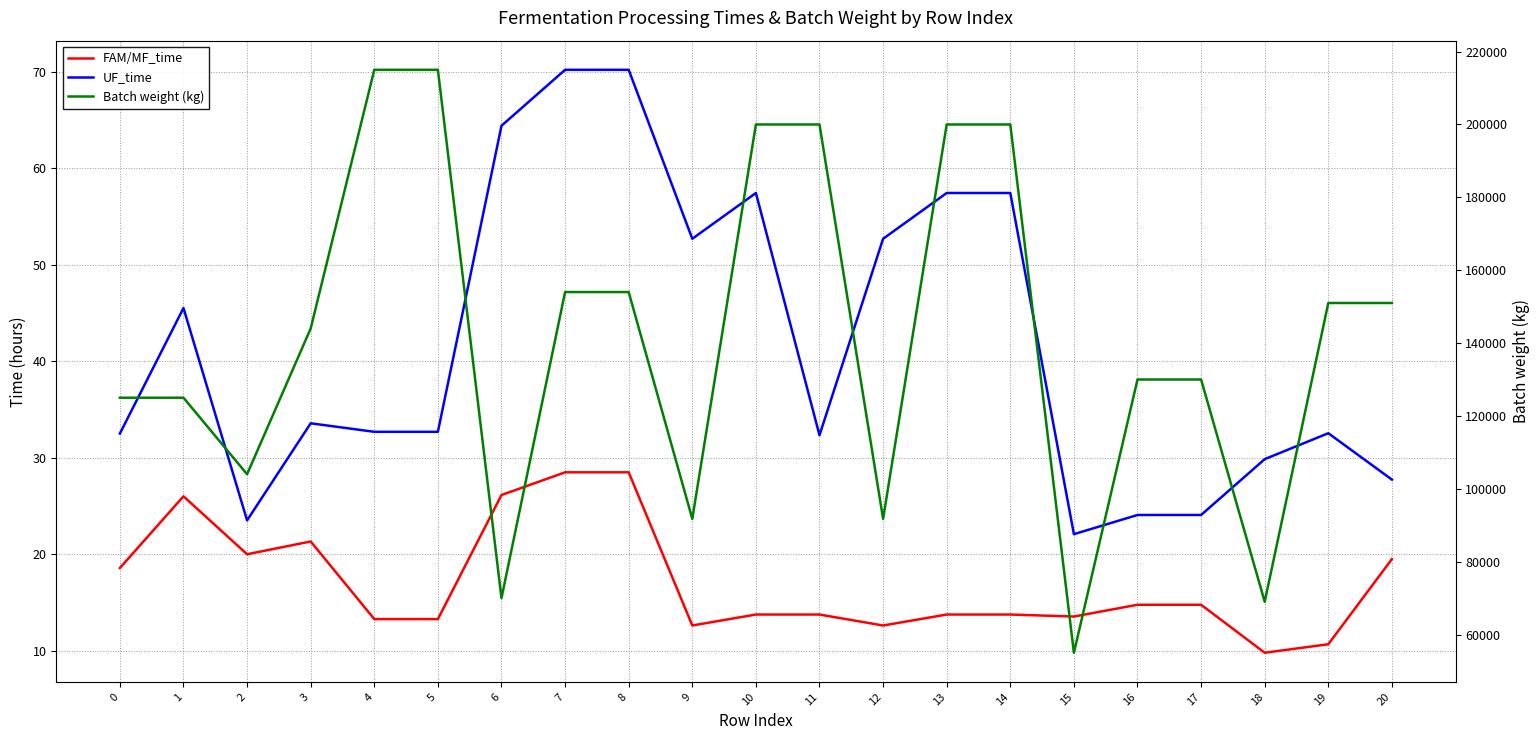

True or false: FAM/MF_time and UF_time intersect in this chart.

False